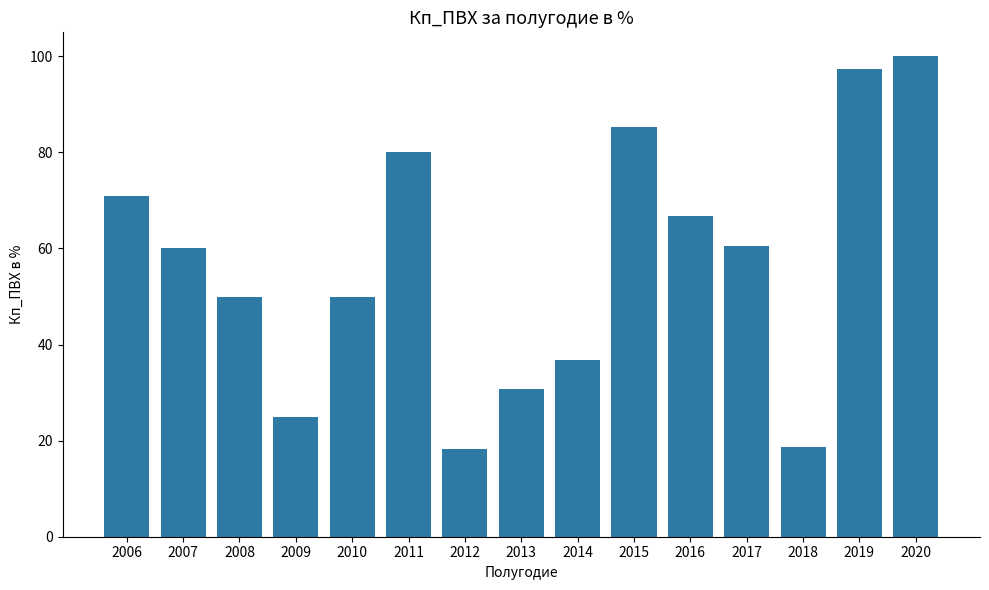

The value at 2007 is 23.3. True or false?

False